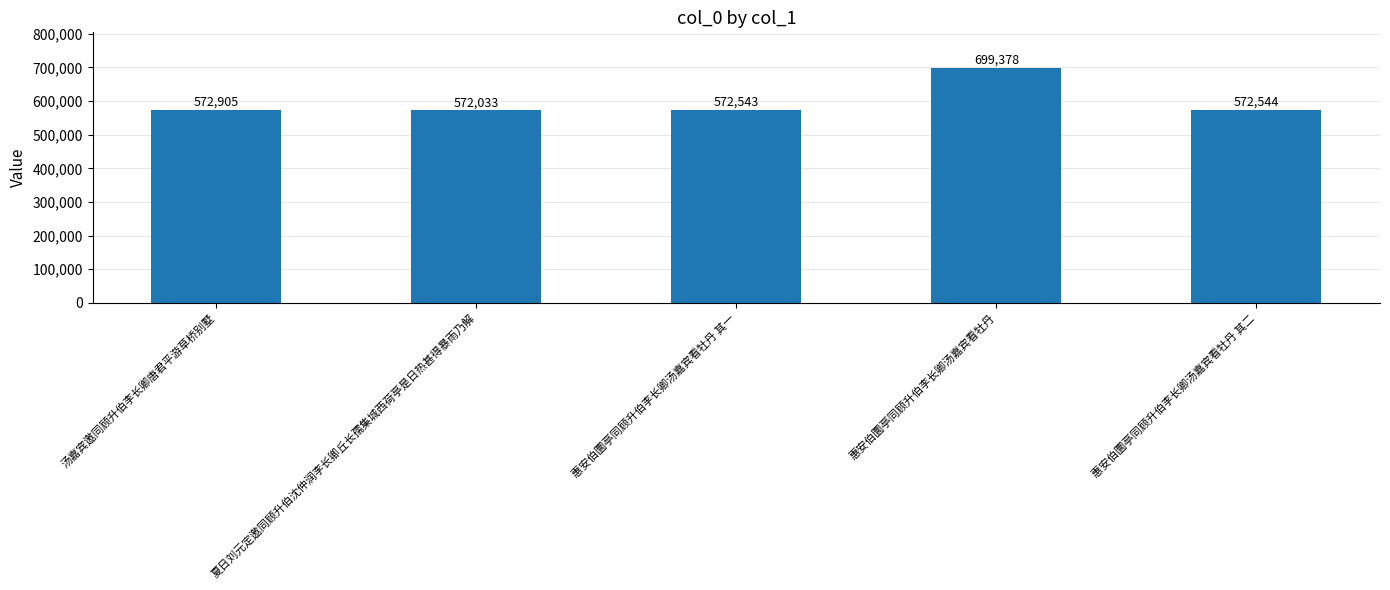

What is the change in value from 惠安伯圜亭同顾升伯李长卿汤嘉宾看牡丹 其一 to 惠安伯圜亭同顾升伯李长卿汤嘉宾看牡丹?

+126835